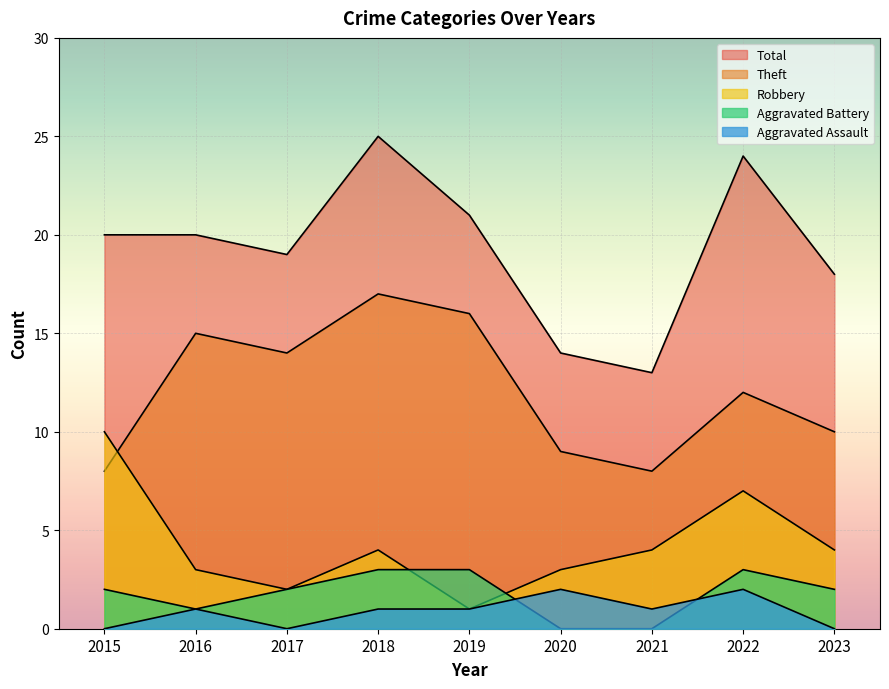

What is the average value of the Total series?

19